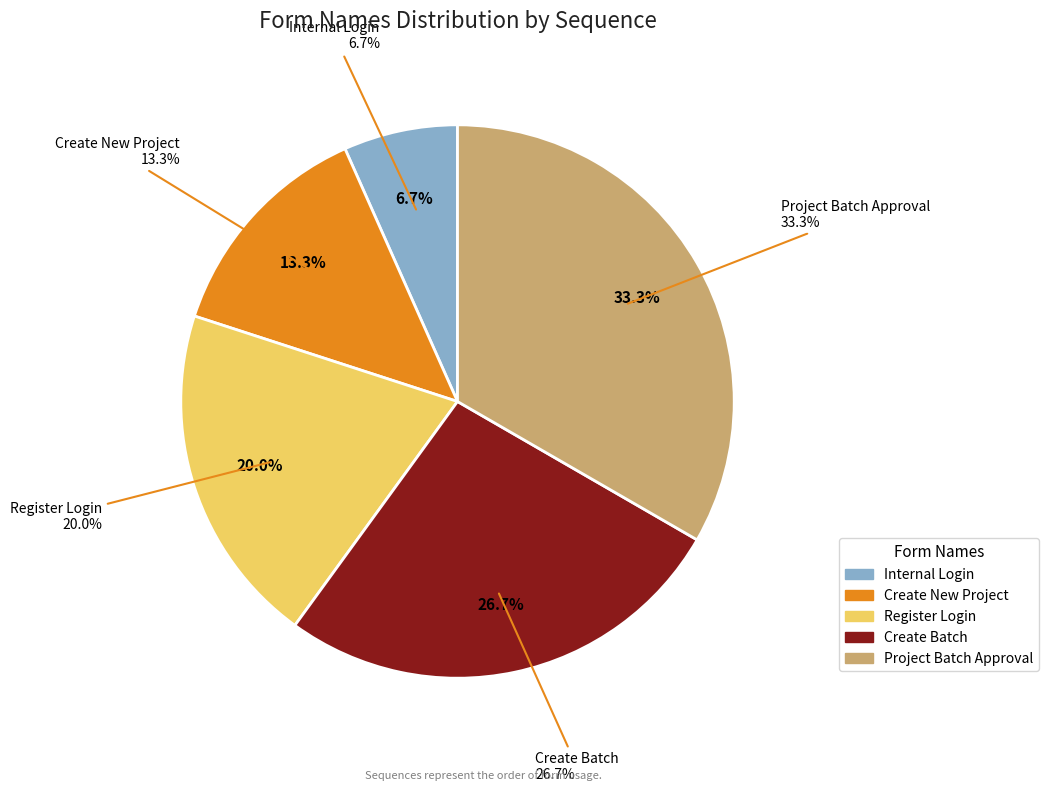

Which category has the biggest portion of the pie?

Project Batch Approval